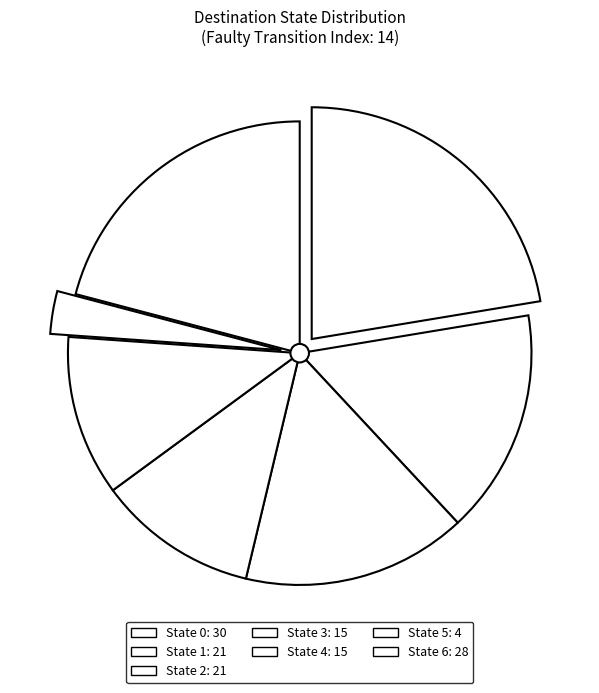

Is it true that State 5 is 1% of the pie?

False